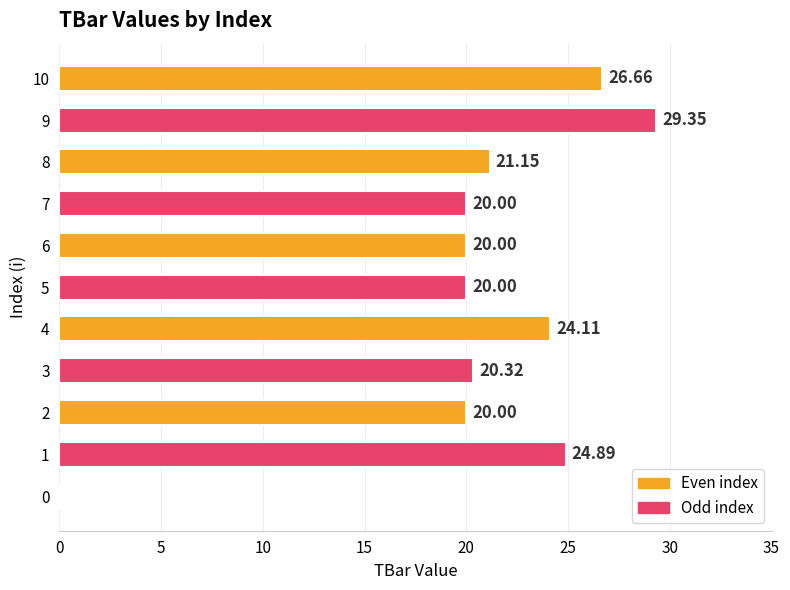

What is the sum of the values at 5 and 1?

44.9